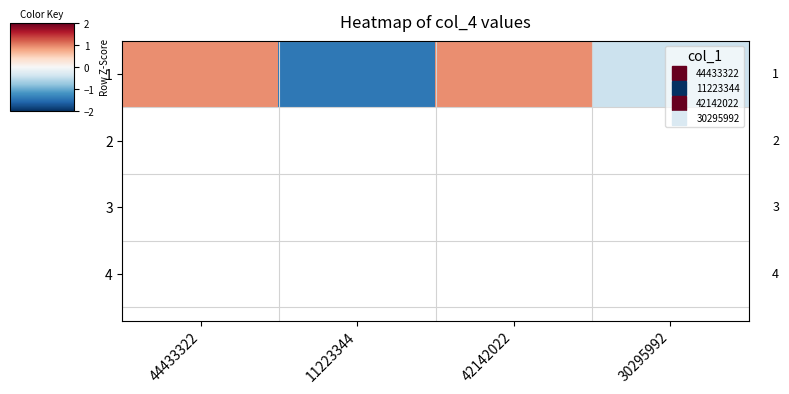

What is the difference between the values at 44433322 and 30295992?

1.4